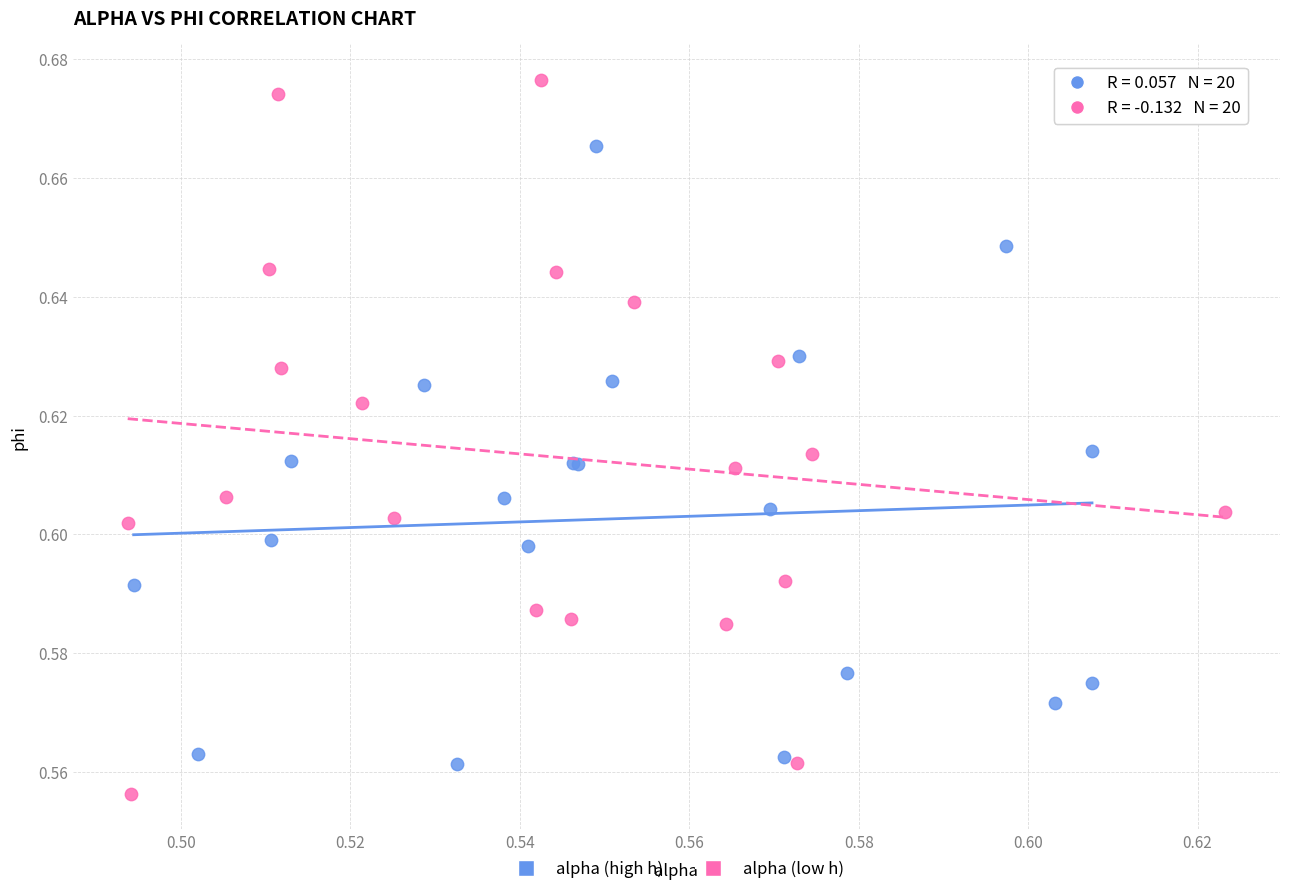

Which series contains the highest Y value?

alpha (low h)